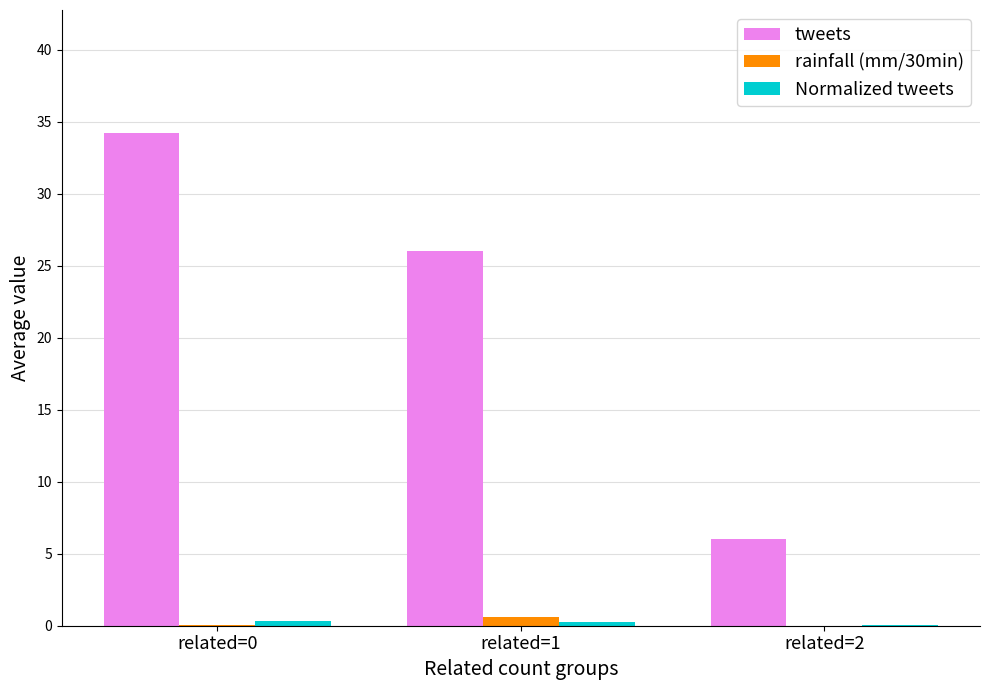

Between related=0 and related=2, which series saw the biggest shift?

tweets